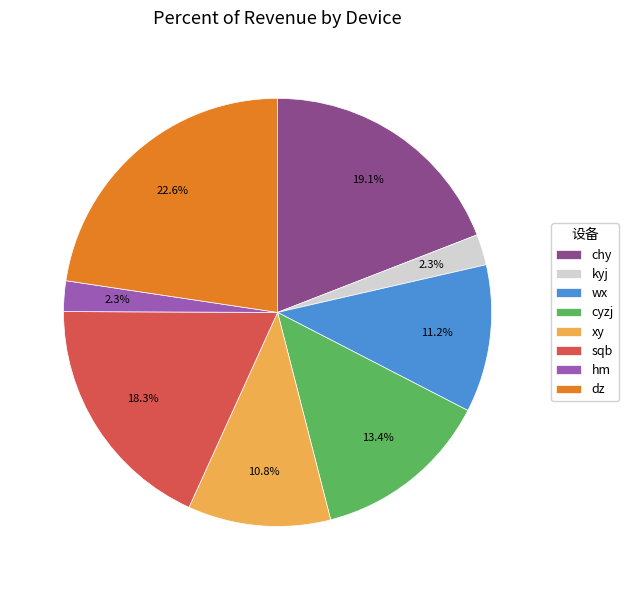

To the nearest percent, what is the difference between the largest and smallest slice percentages?

20%